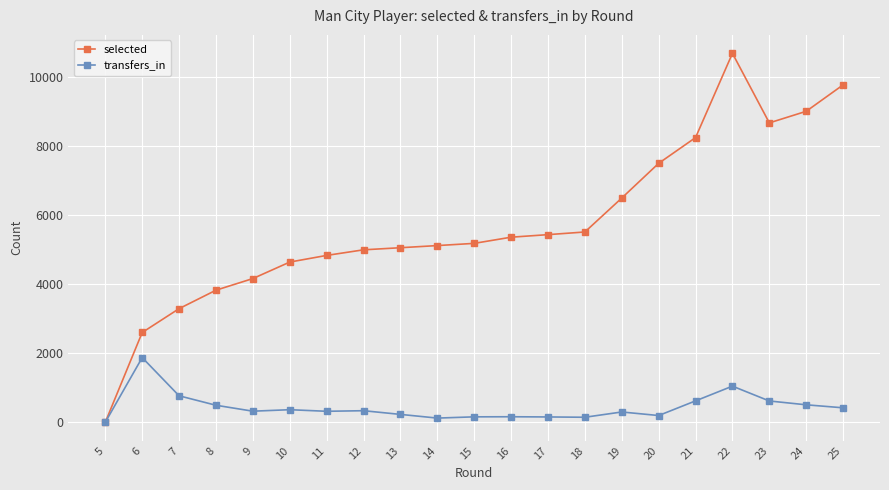

True or false: transfers_in has more than 0 interior local peaks.

True